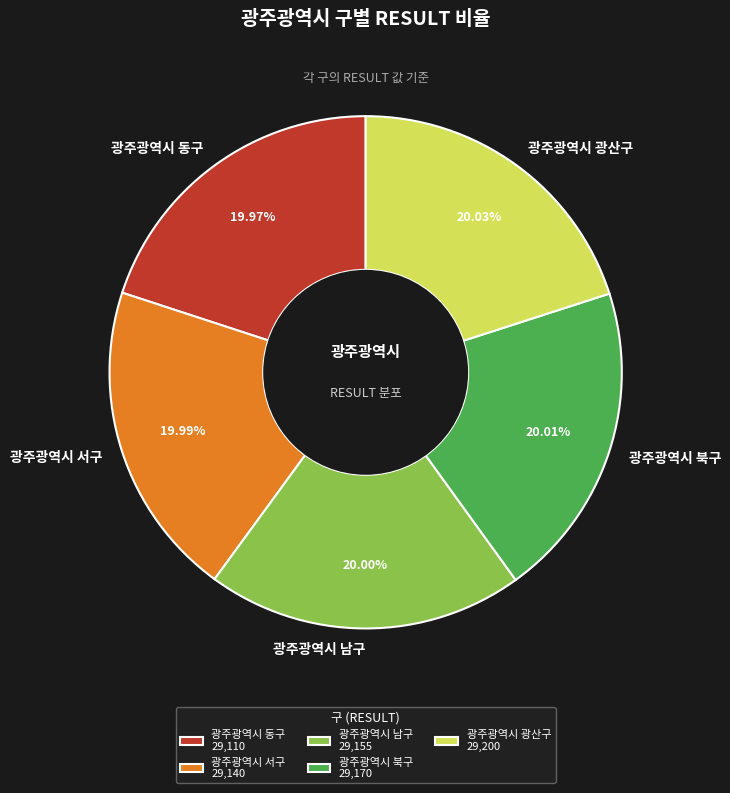

Approximately how many times larger is the value at 광주광역시 북구 compared to 광주광역시 동구?

1.0